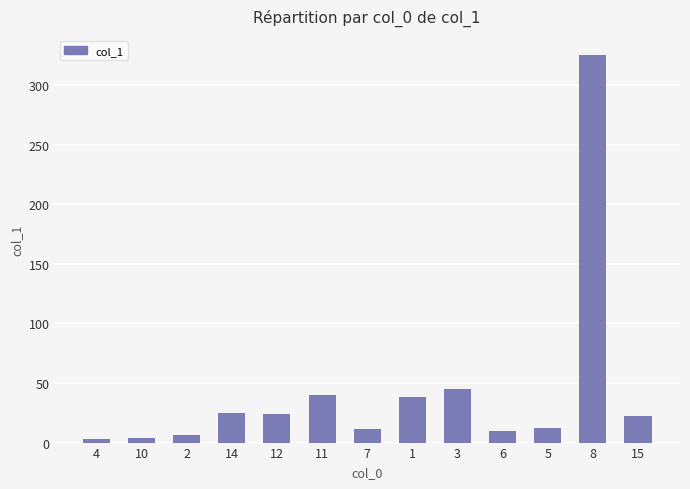

What is the change in value from 14 to 7?

-13.5